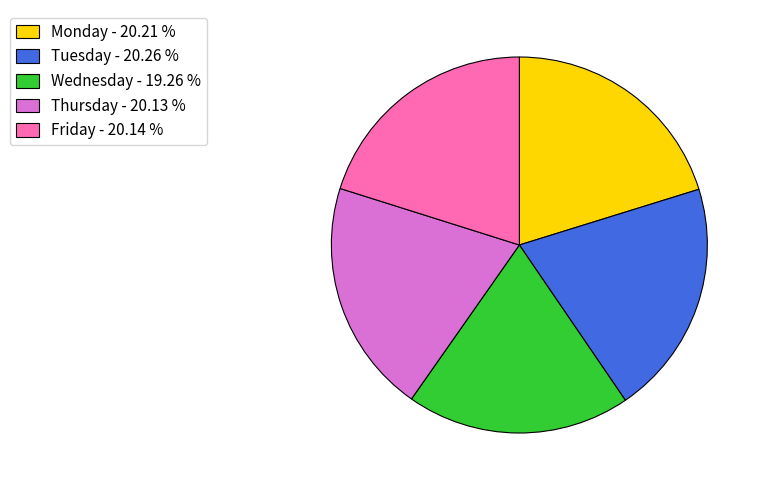

Approximately how many times larger is the value at Thursday - 20.13 % compared to Tuesday - 20.26 %?

1.0